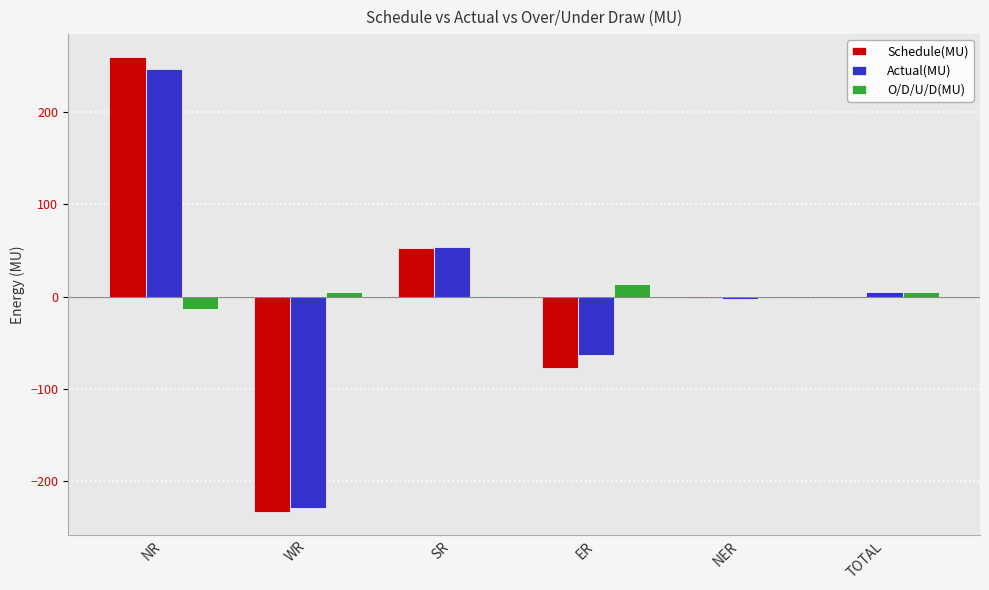

Which series changed the most between NR and ER?

Schedule(MU)